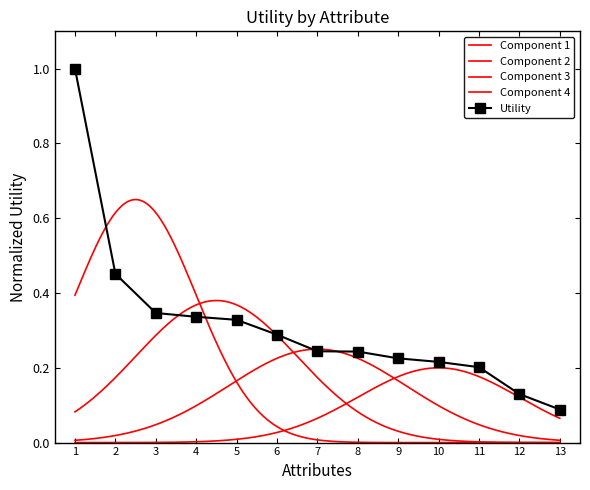

True or false: Utility has a value of 0.1 at 4.

False